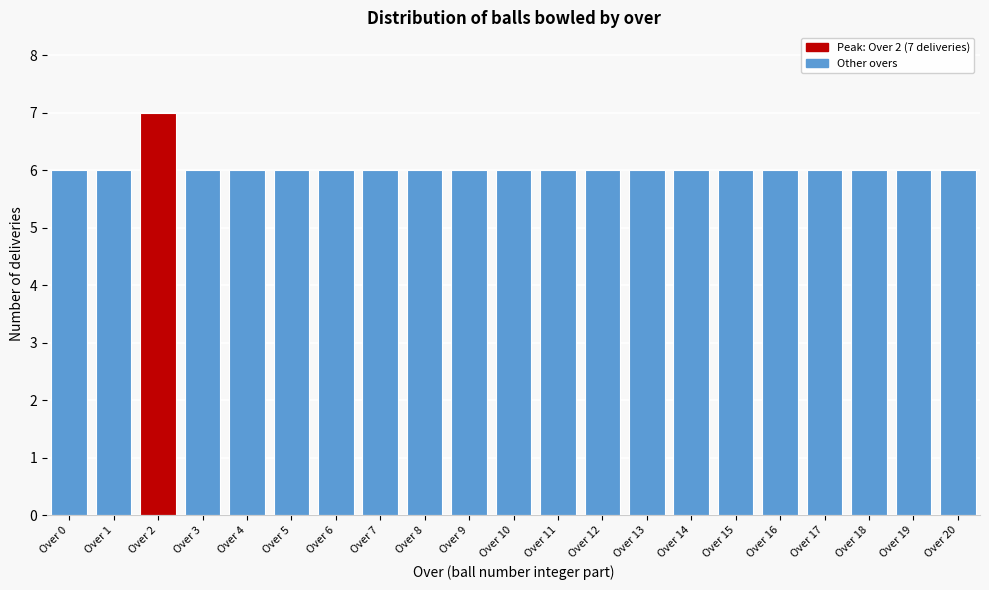

Reading right to left, list all the values displayed in this chart.

6	6	6	6	6	6	6	6	6	6	6	6	6	6	6	6	6	6	7	6	6